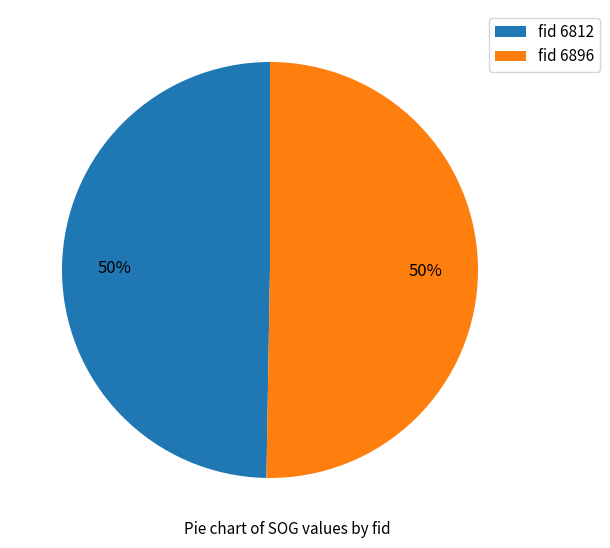

Is it true that fid 6812 is 42% of the pie?

False